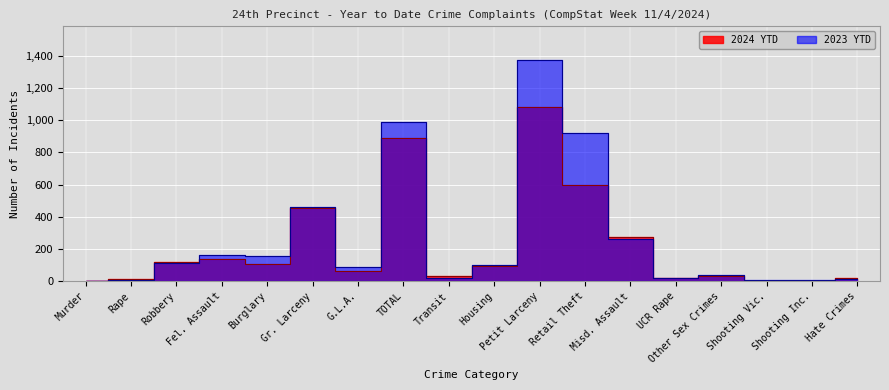

True or false: 2023 YTD has a value of 154 at Burglary.

True